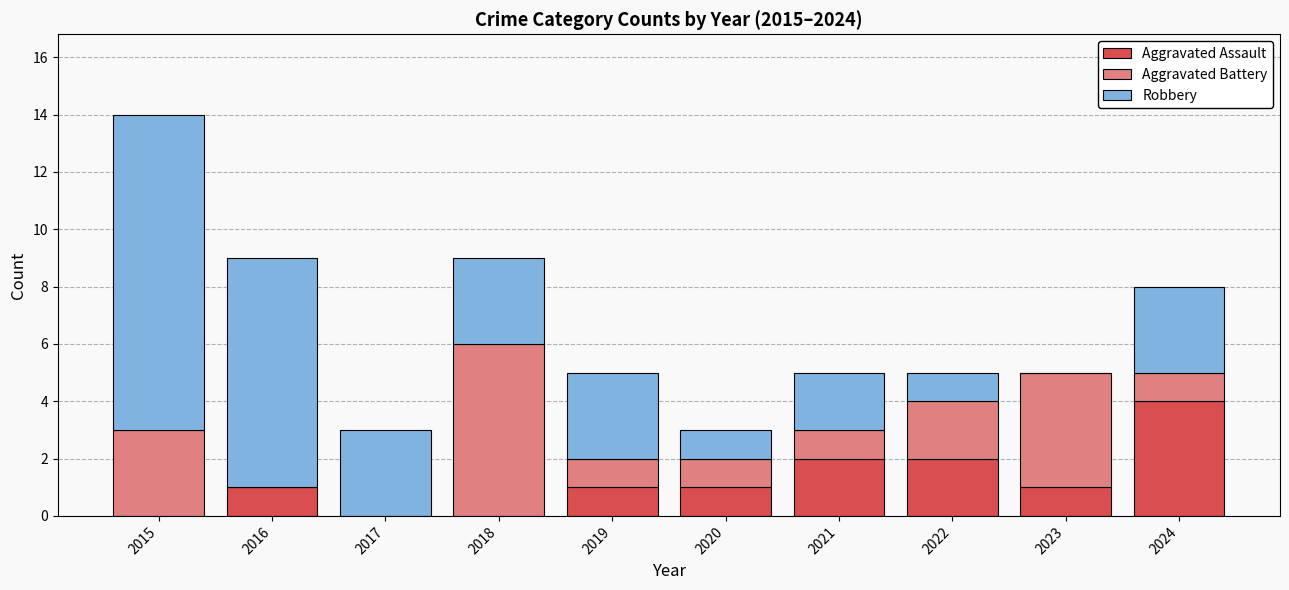

At which category is the sum across all series the highest?

2015